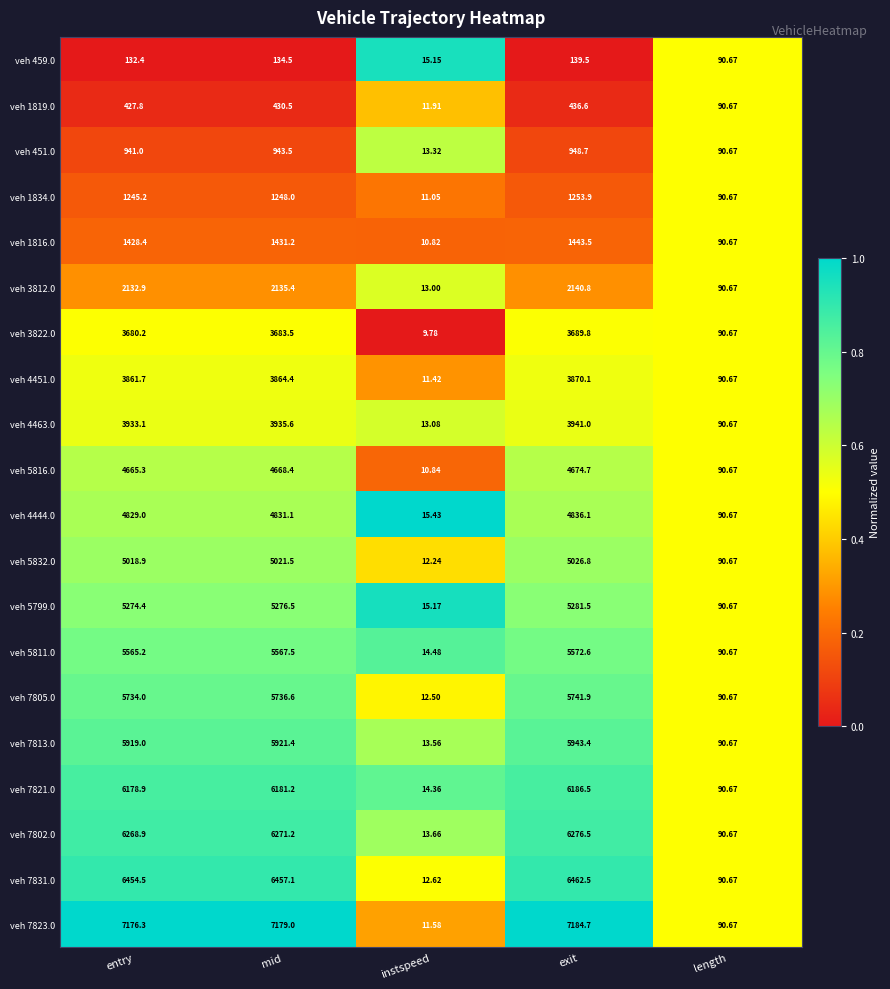

List the labels in order of veh 1819.0 value, largest first.

exit, mid, entry, length, instspeed